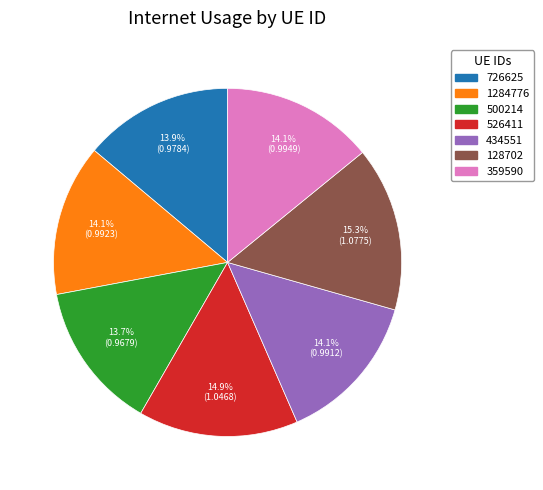

The 526411 slice represents 2% of the pie. True or false?

False